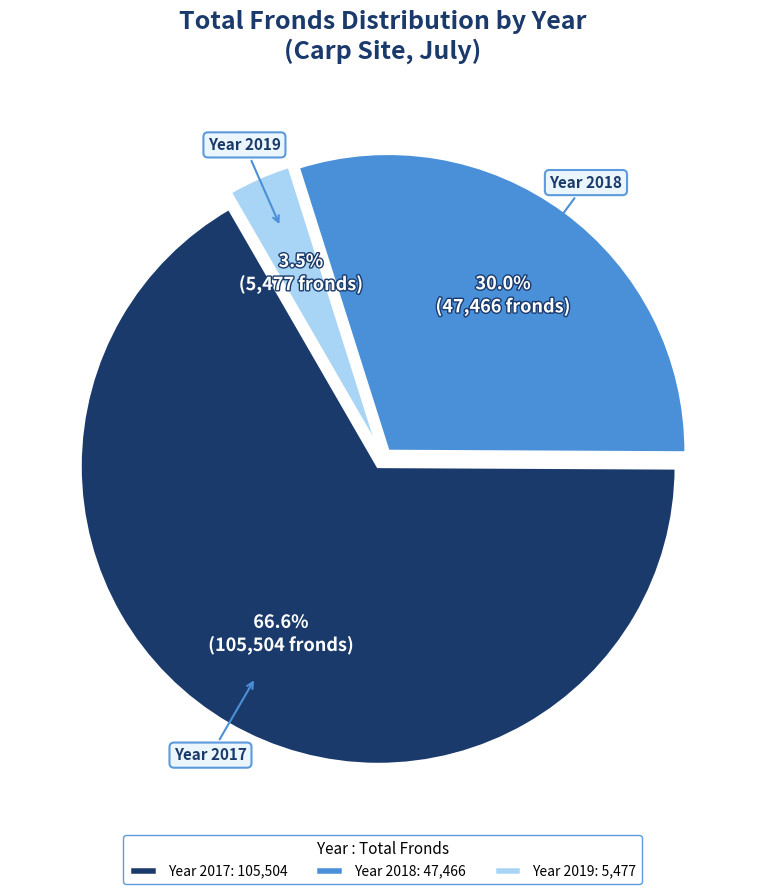

How much of the chart is everything except Year 2018: 47,466?

70.0%